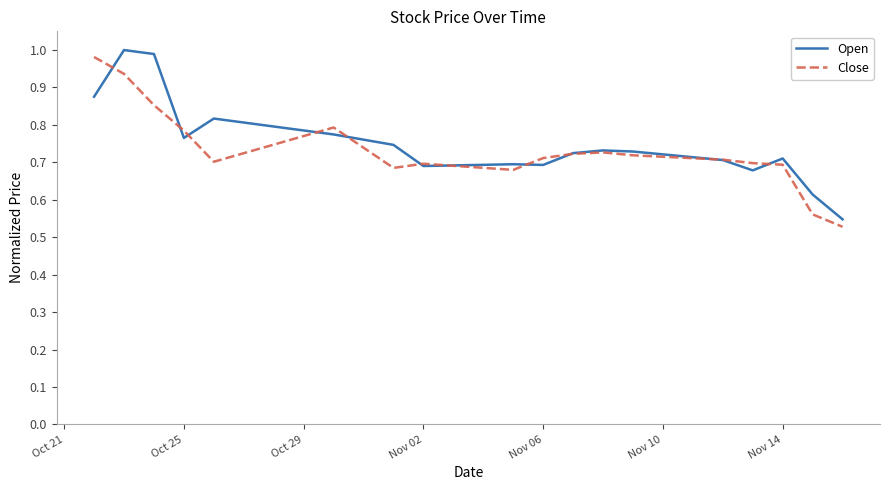

Does the chart display data point markers on the line(s)?

No